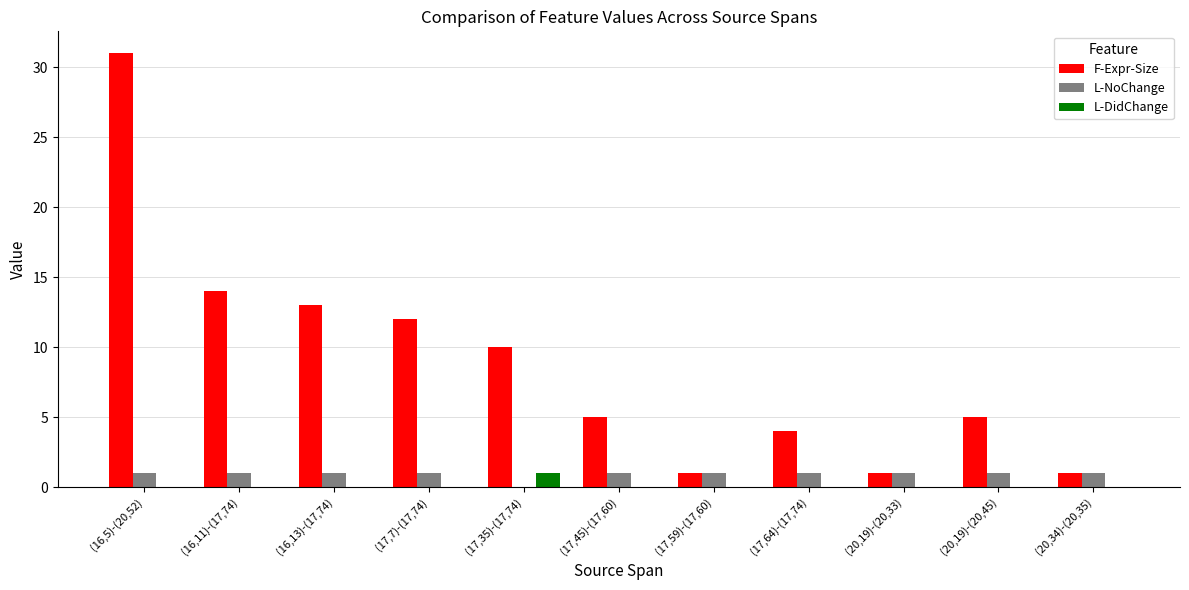

What value does the F-Expr-Size series have at (20,19)-(20,45)?

5